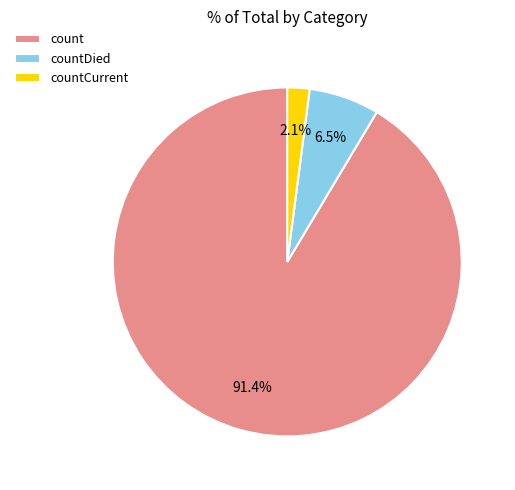

Which category has the biggest portion of the pie?

count